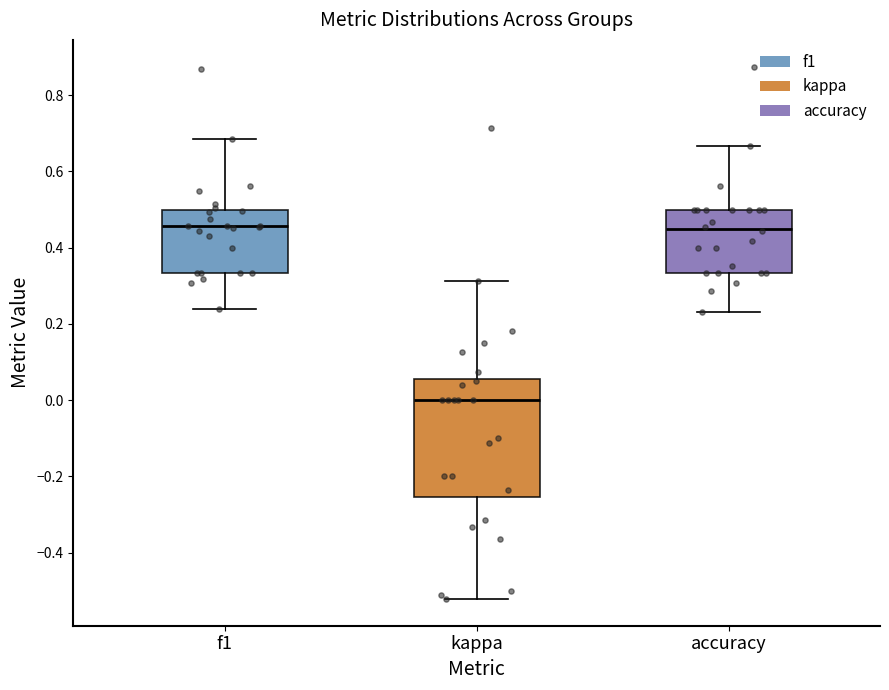

Which box is the tallest, from its lower edge to its upper edge?

kappa